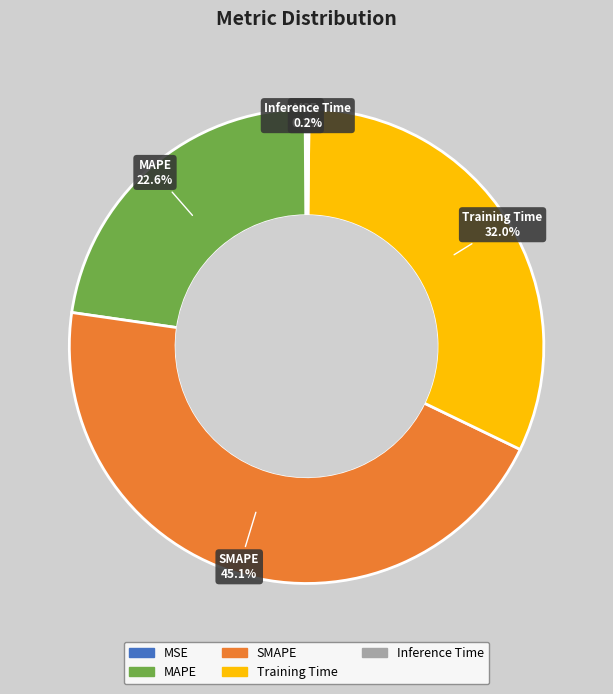

True or false: SMAPE accounts for 45% of the total.

True